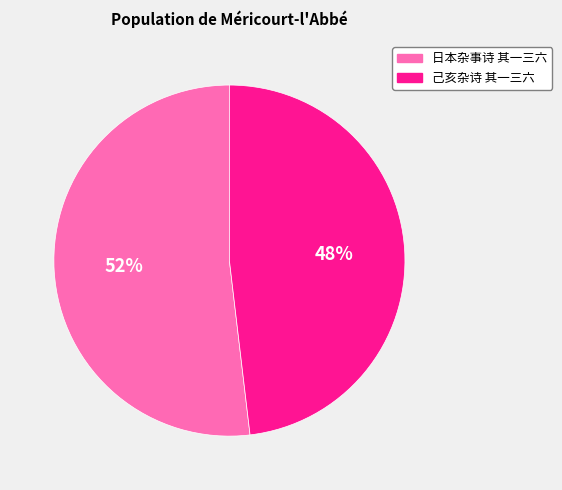

Count the number of slices in the pie.

2